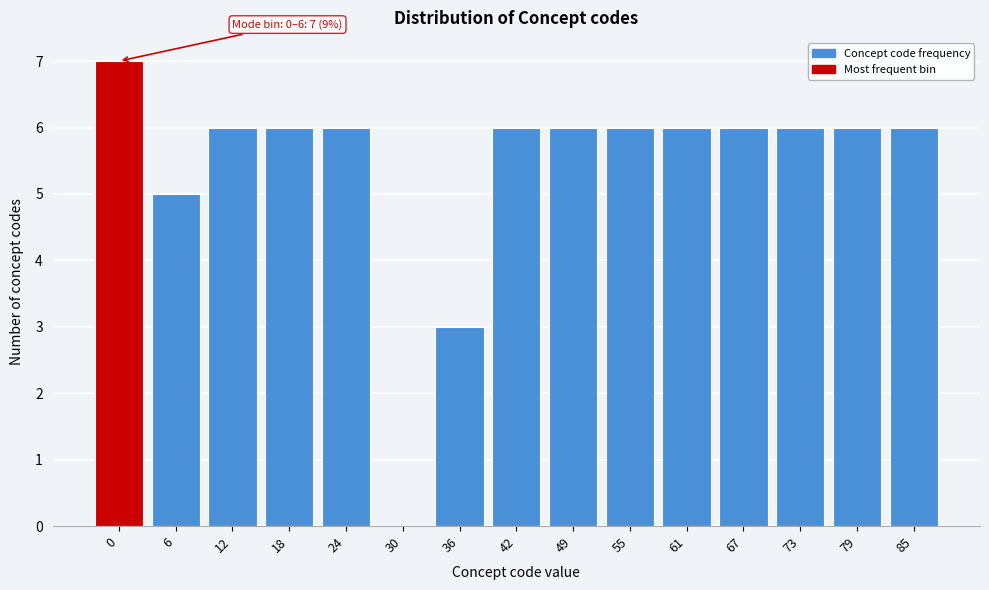

Reading left to right, what are all the values shown in this chart?

0=7	6=5	12=6	18=6	24=6	30=0	36=3	42=6	49=6	55=6	61=6	67=6	73=6	79=6	85=6